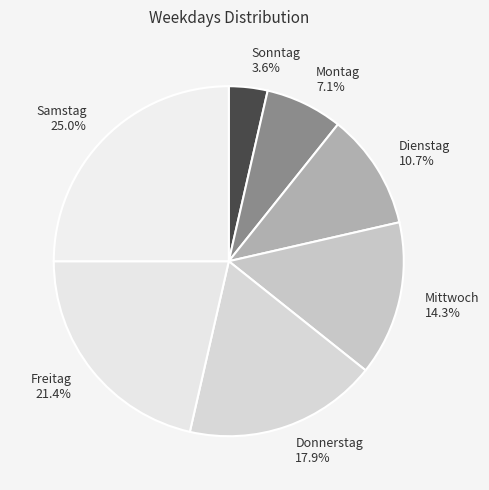

To the nearest percent, what portion does Dienstag represent?

11%